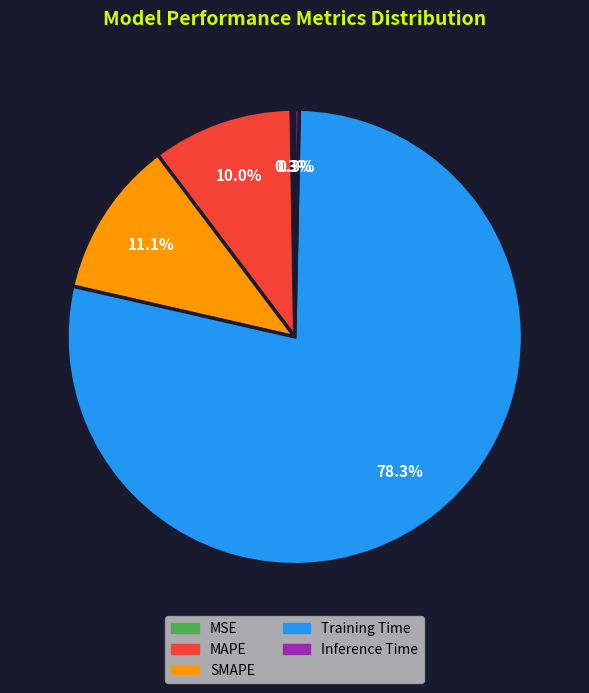

Which slice is the largest?

Training Time